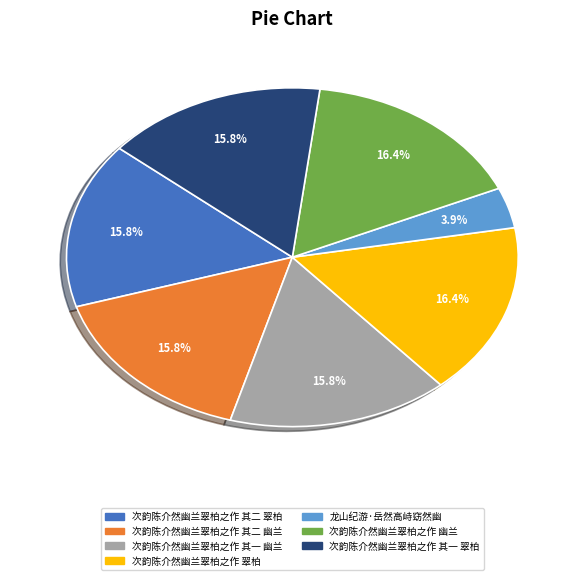

Approximately how many times larger is the value at 次韵陈介然幽兰翠柏之作 其二 幽兰 compared to 龙山纪游·岳然高峙窈然幽?

4.1